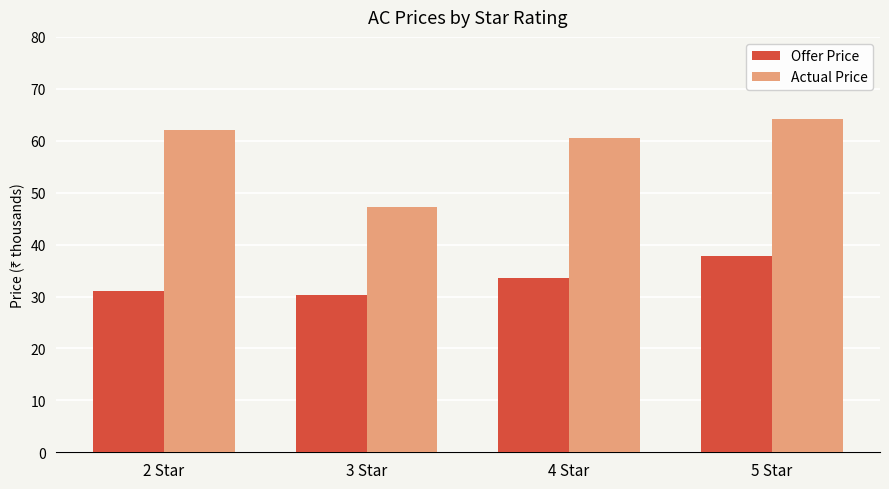

Count the number of categories in the chart.

4